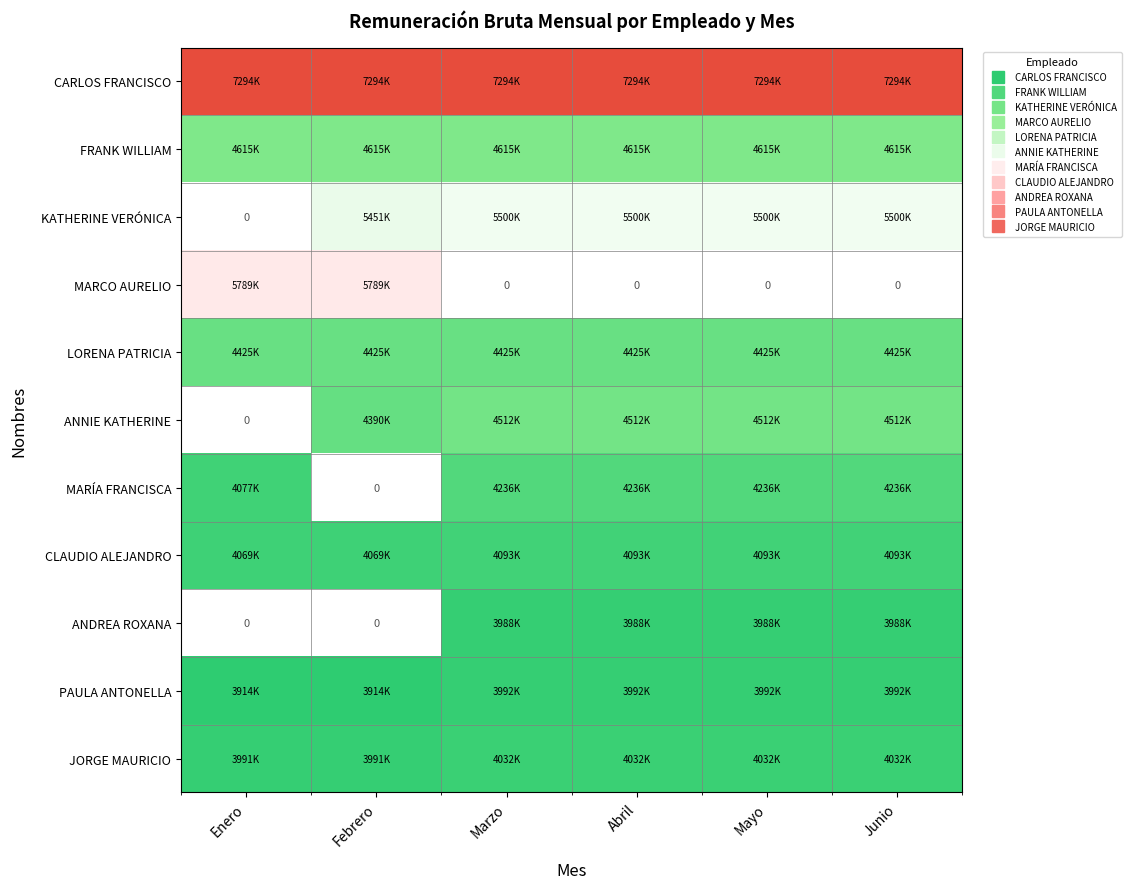

What is the minimum value shown in the chart?

3914645.0